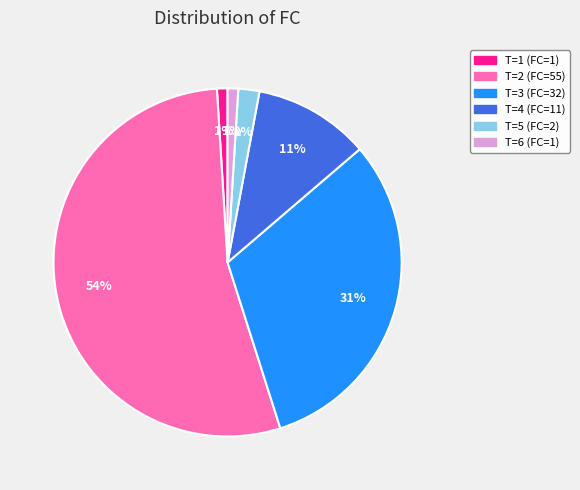

To the nearest percent, what portion does T=1 represent?

1%